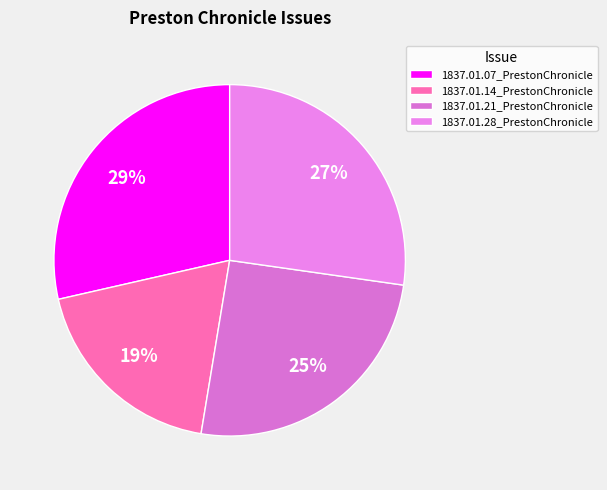

What is the largest slice in the pie chart?

1837.01.07_PrestonChronicle